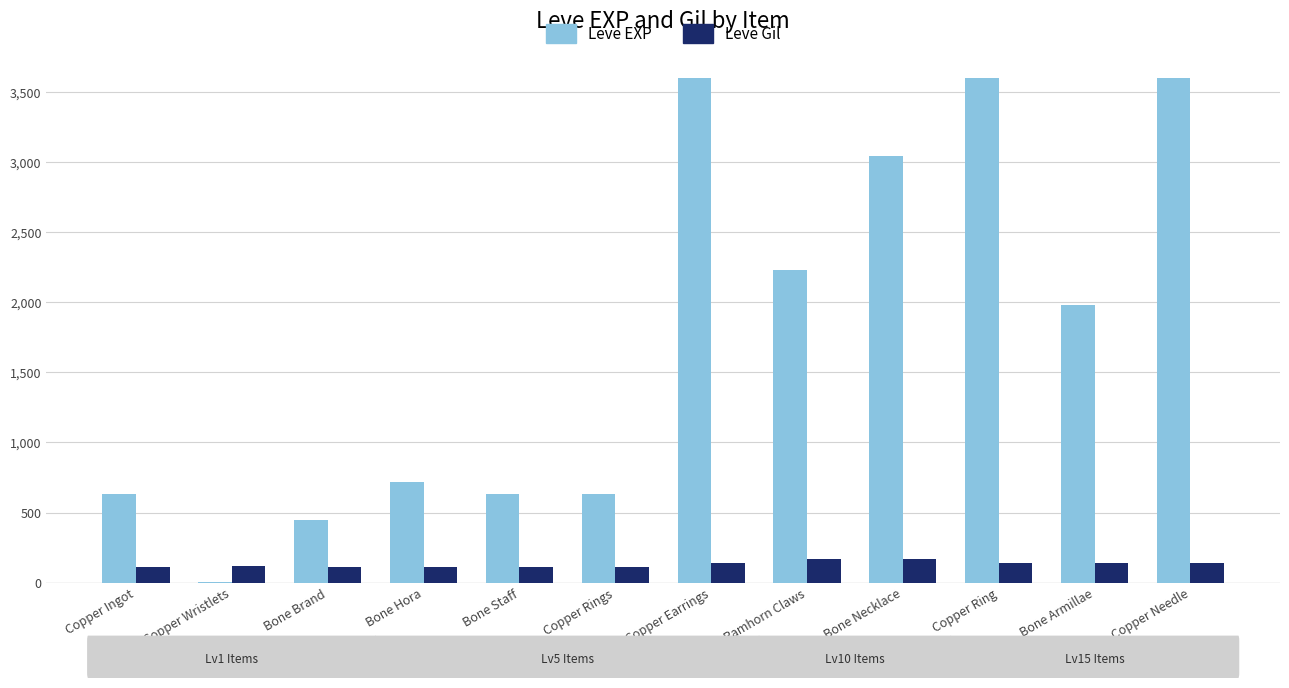

Where is Leve EXP nearest to the value 1800?

Bone Armillae